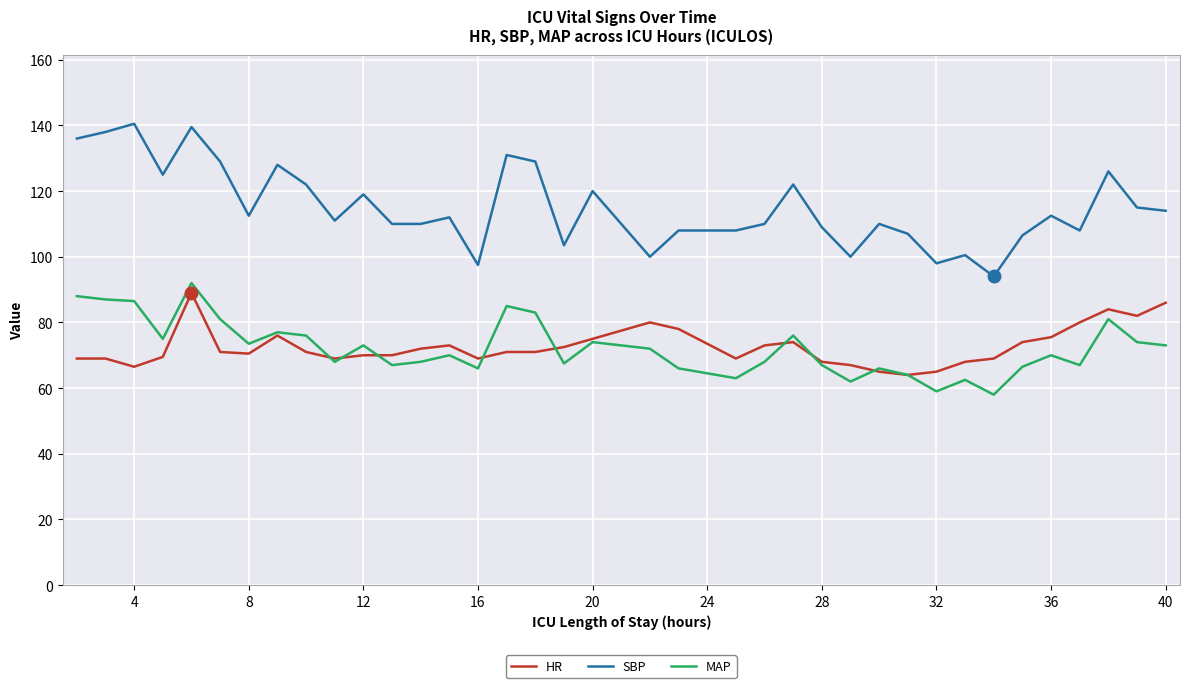

Which series has the largest total across all categories?

SBP